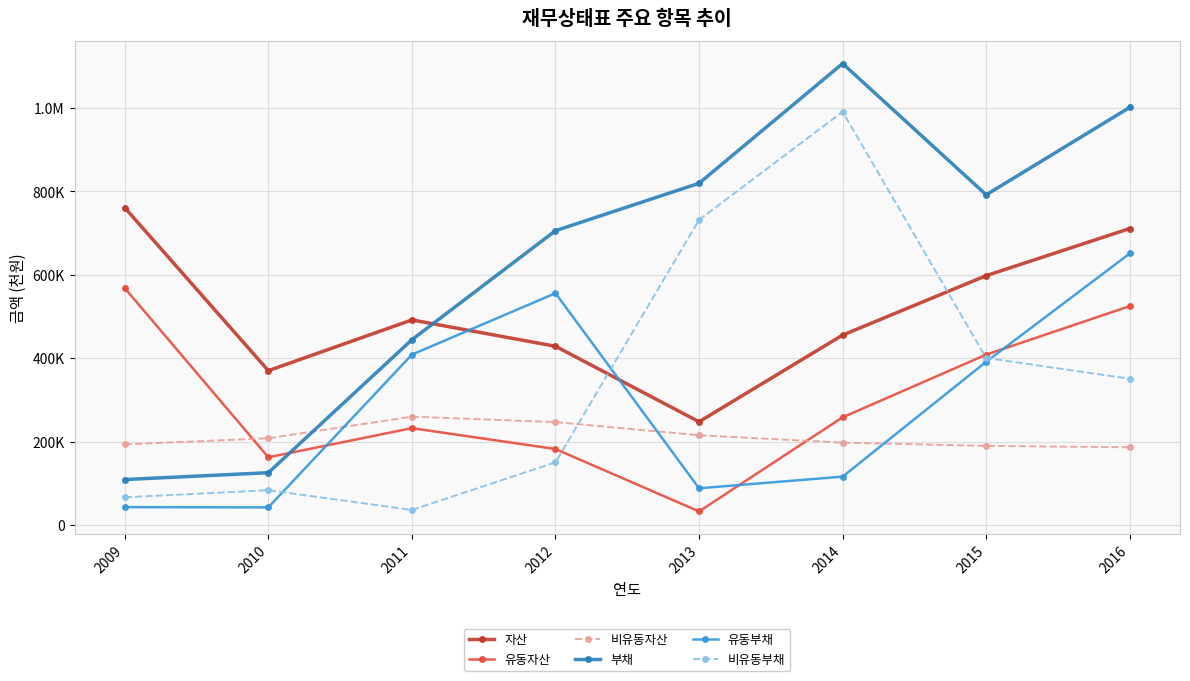

Between 2012 and 2013, which series saw the biggest shift?

비유동부채